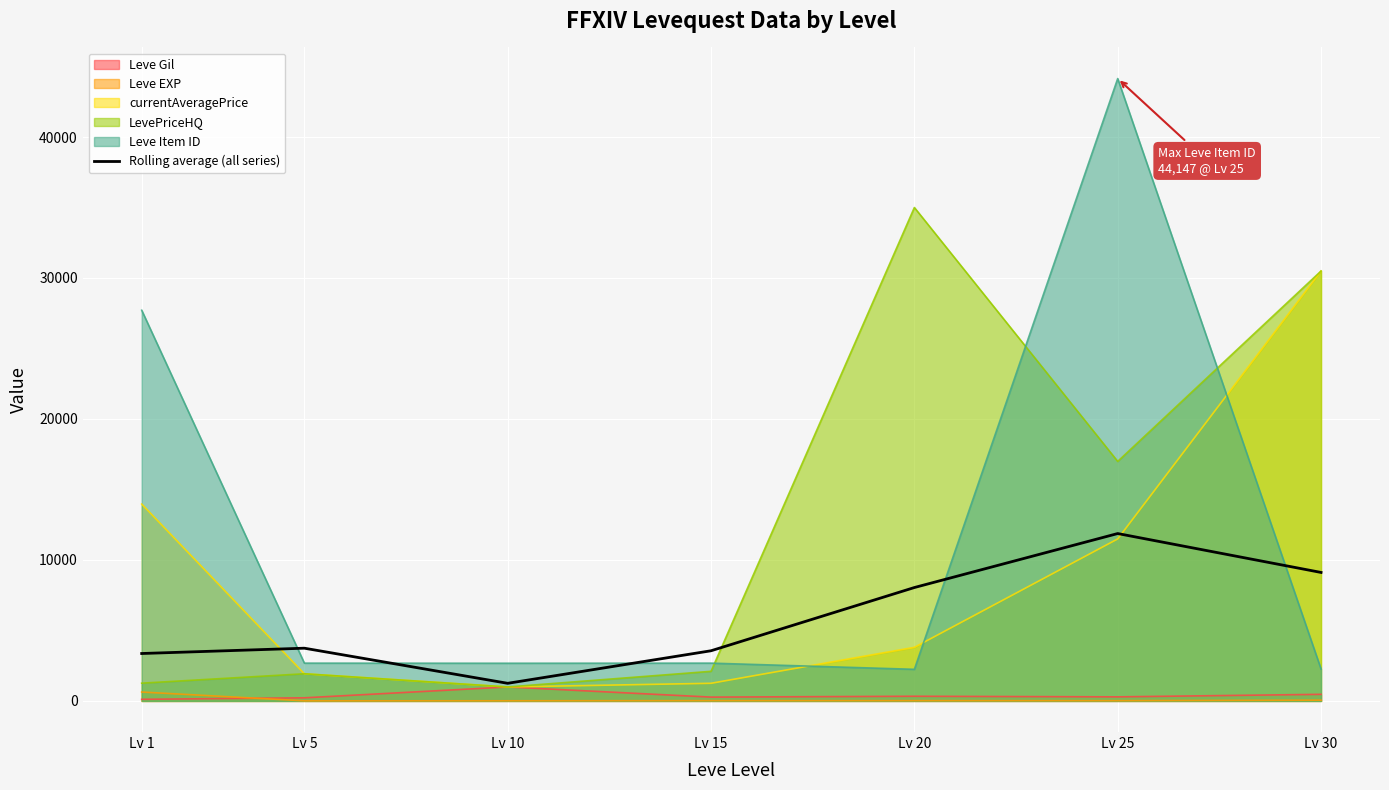

Count the number of values greater than 3739.

4